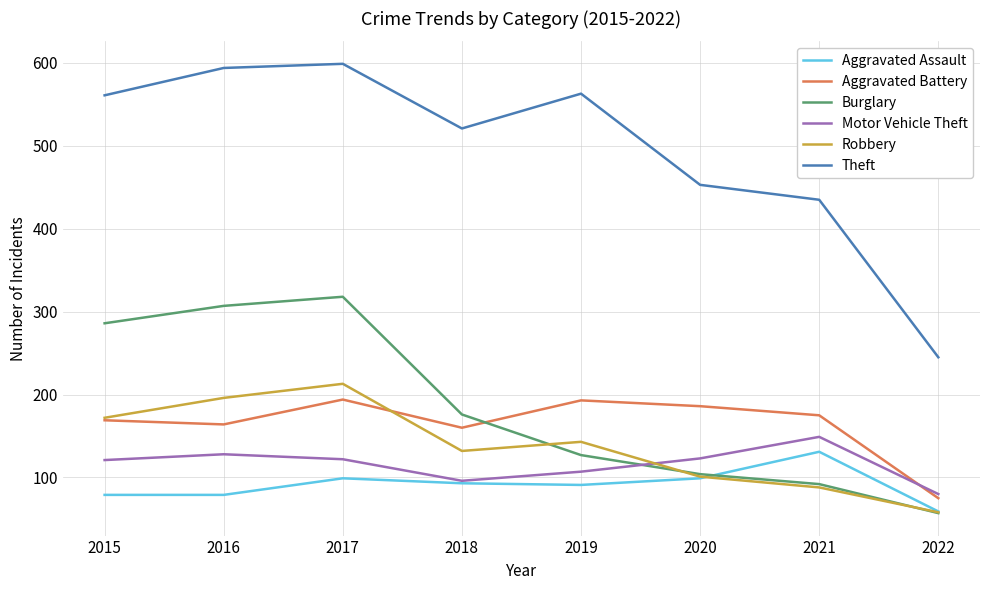

What is the sum of the Aggravated Assault values at 2022 and 2019?

150